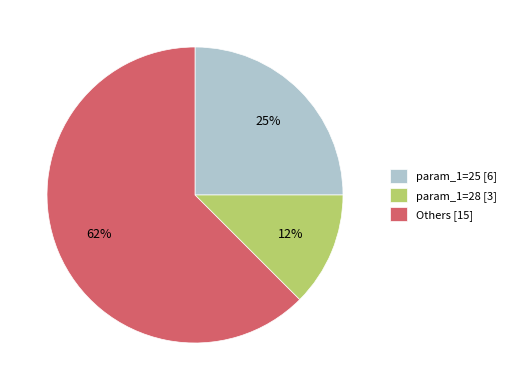

To the nearest percent, what is the average slice percentage?

33%